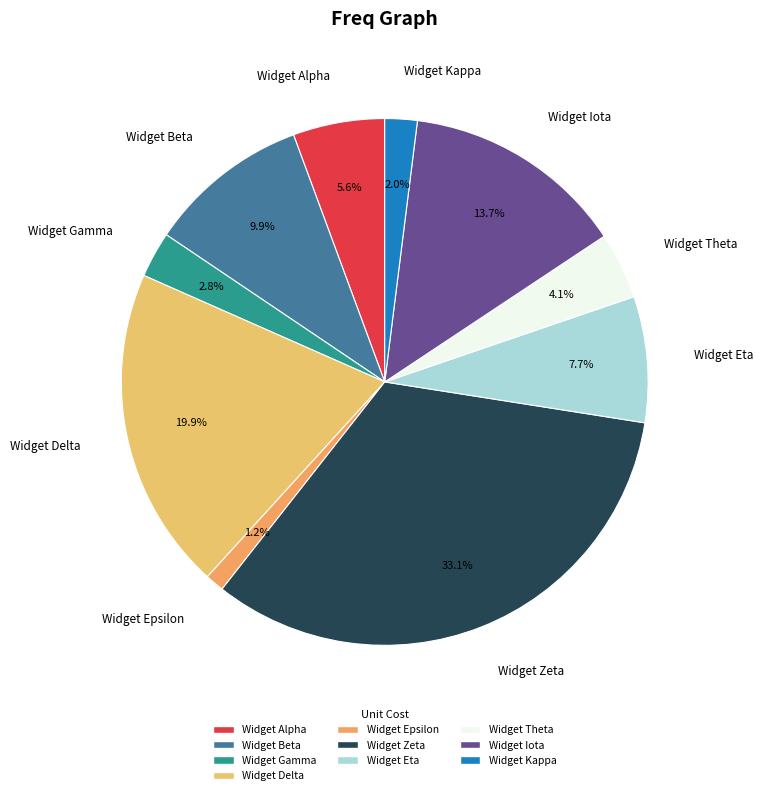

To the nearest percent, what is the difference between the largest and smallest slice percentages?

32%